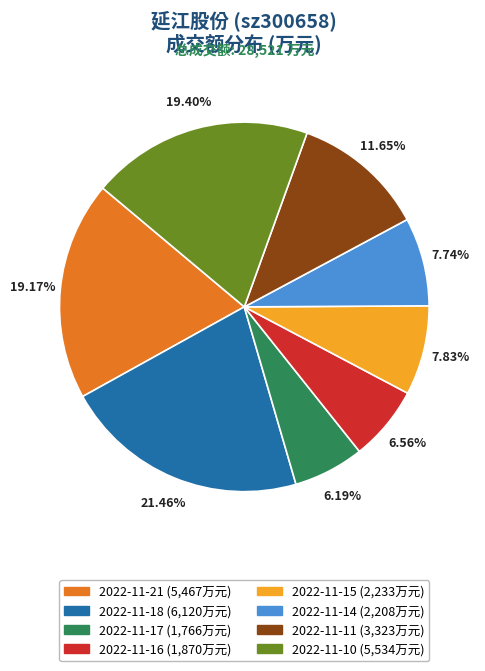

How many slices are in this pie chart?

8